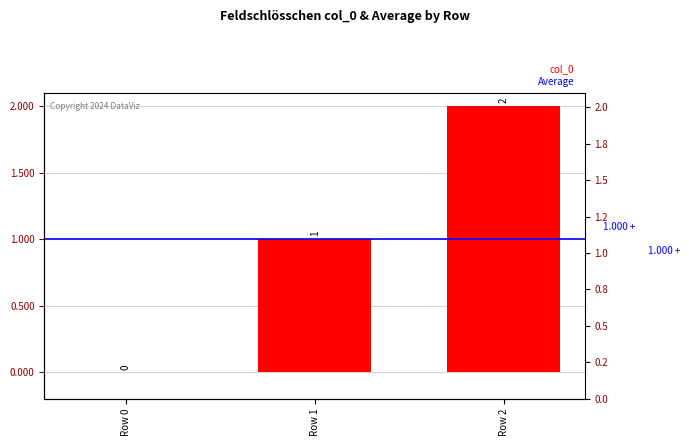

Are the bars horizontal?

No